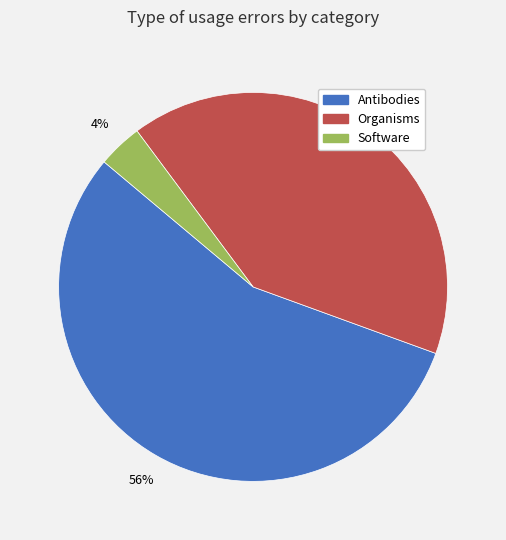

Which category has the biggest portion of the pie?

Antibodies